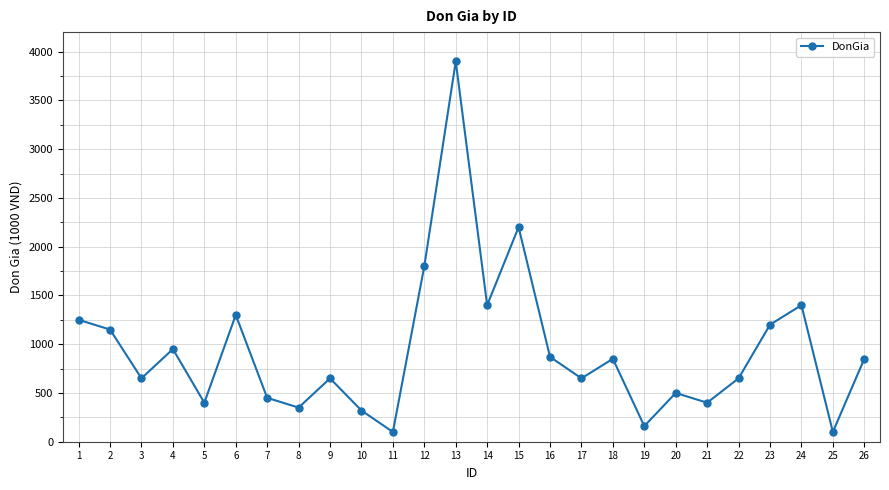

The chart shows a value of 361 at 16. True or false?

False